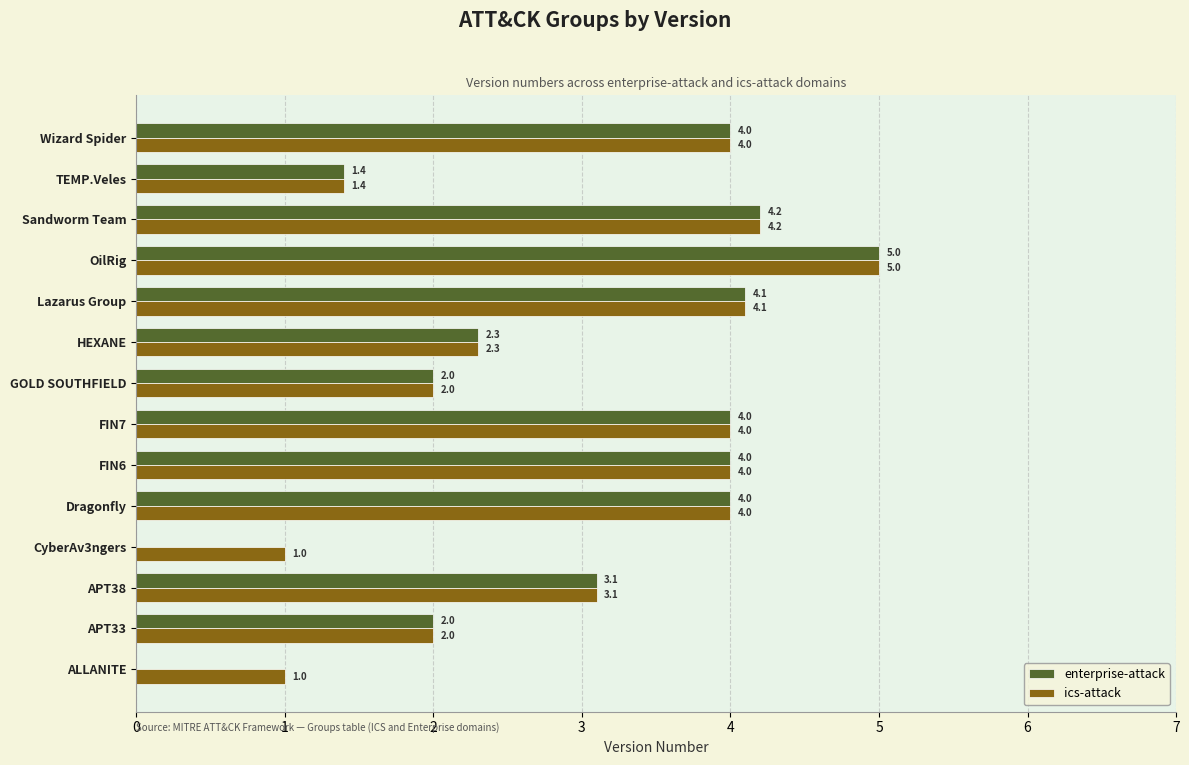

The enterprise-attack series shows 0.0 at CyberAv3ngers. True or false?

True